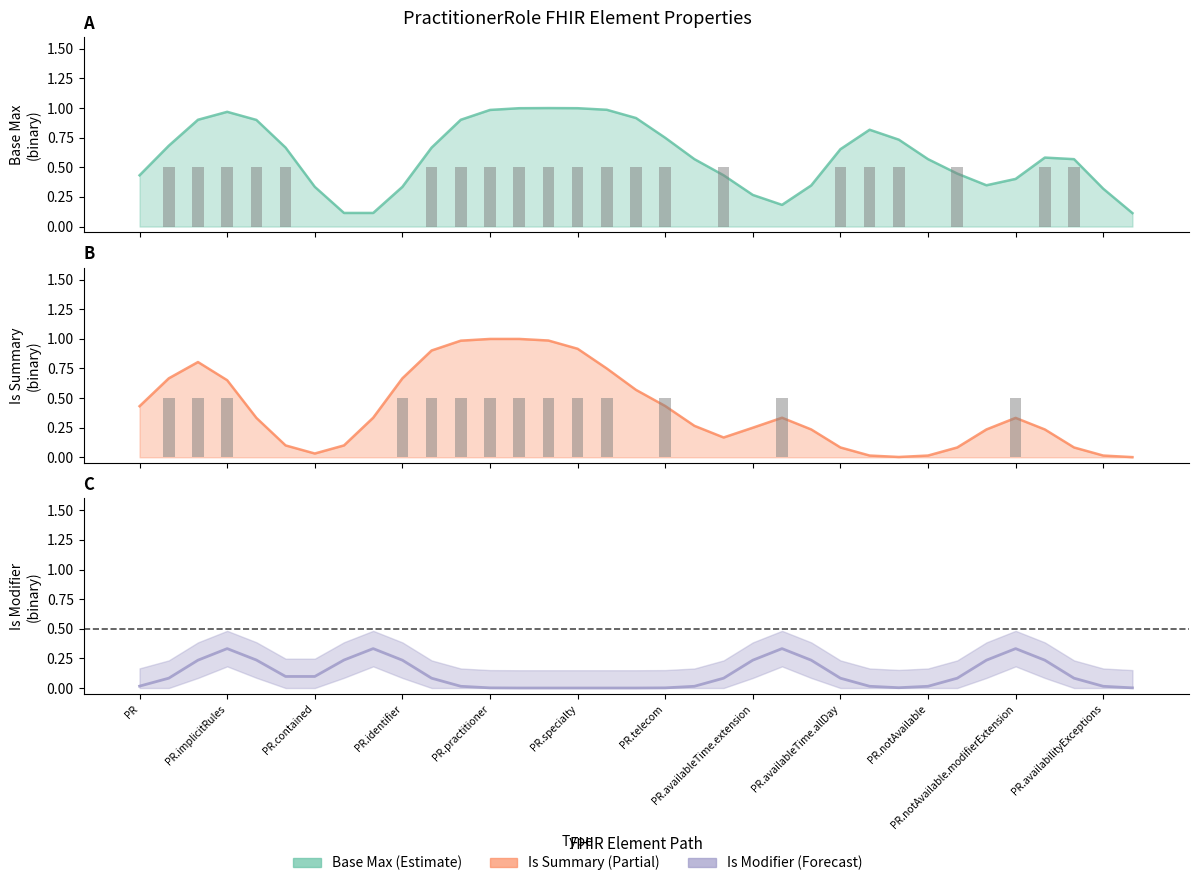

How many groups of bars are there?

35